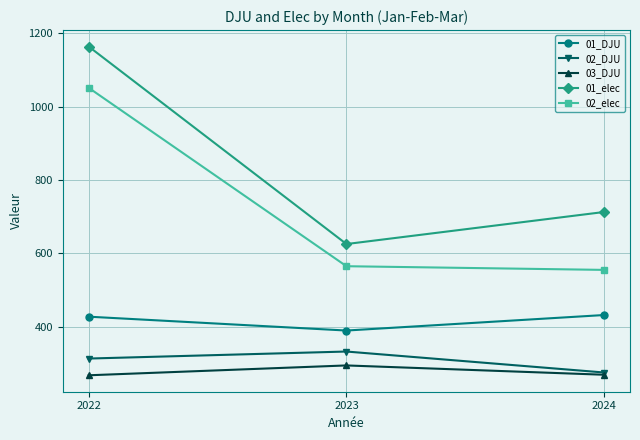

Which series has the largest range (max minus min)?

01_elec